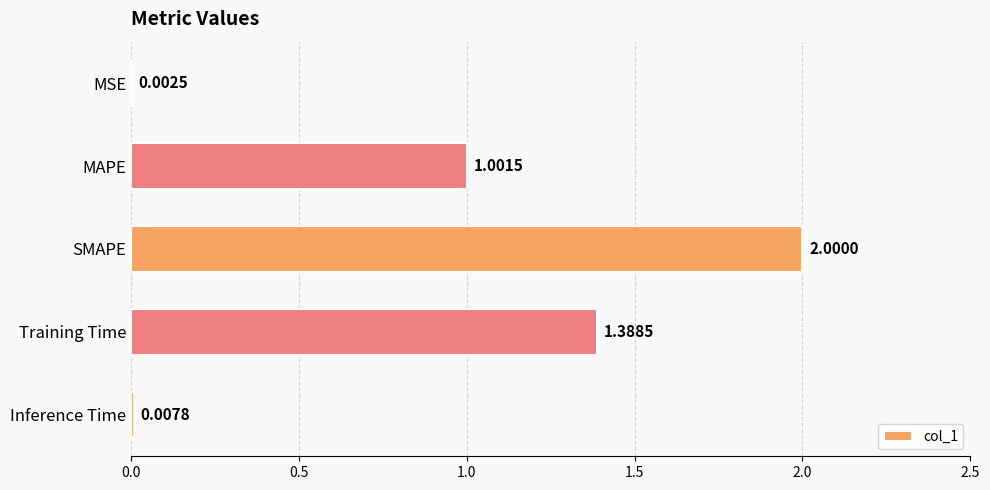

Which category has the highest value across all series?

SMAPE